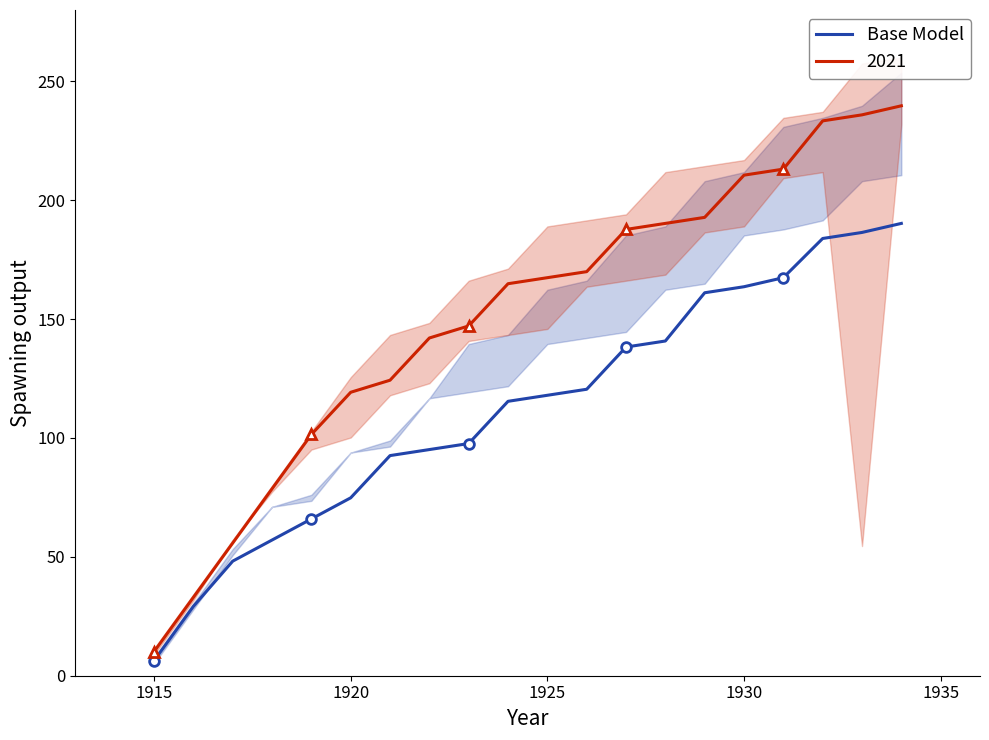

What is the highest value of the 2021 series?

239.7